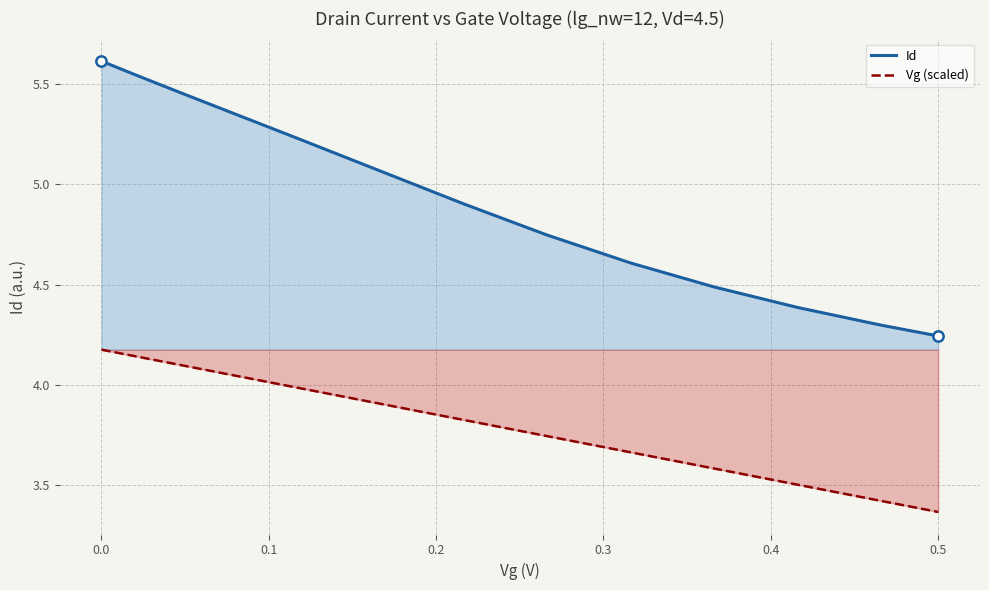

Which series reaches the minimum Y coordinate?

Vg